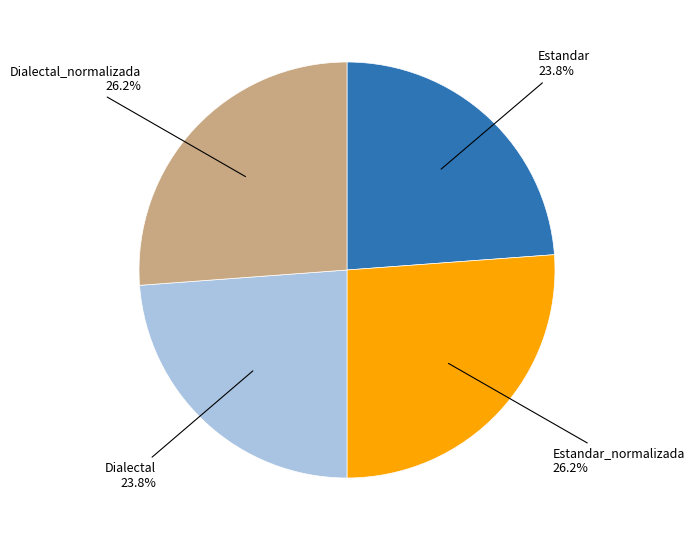

How much of the chart is everything except Dialectal_normalizada?

73.8%